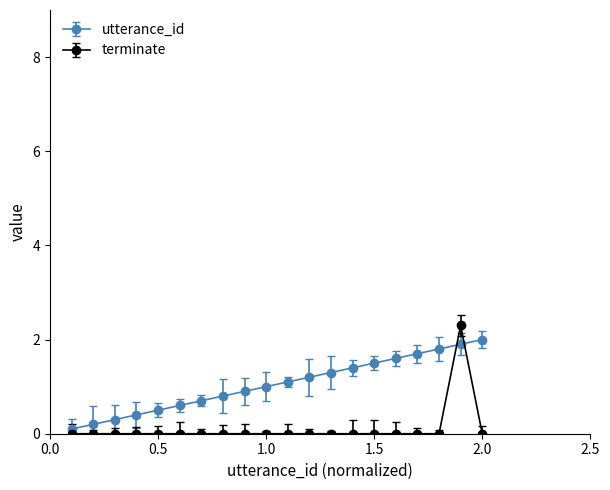

How many intersections are there between terminate and utterance_id?

2